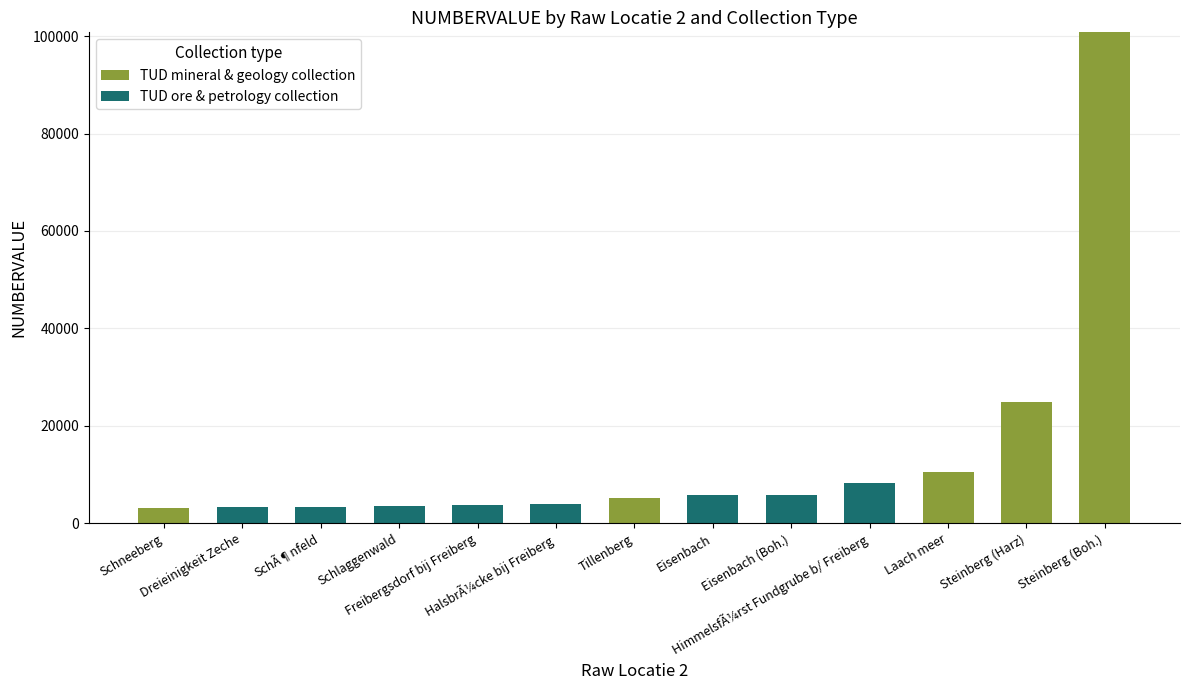

Does the chart contain stacked bars?

Yes